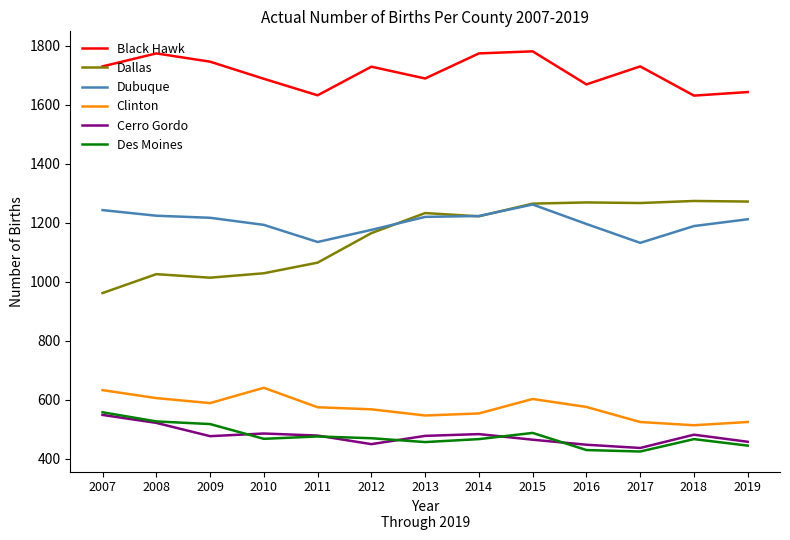

Which series has the largest range (max minus min)?

Dallas